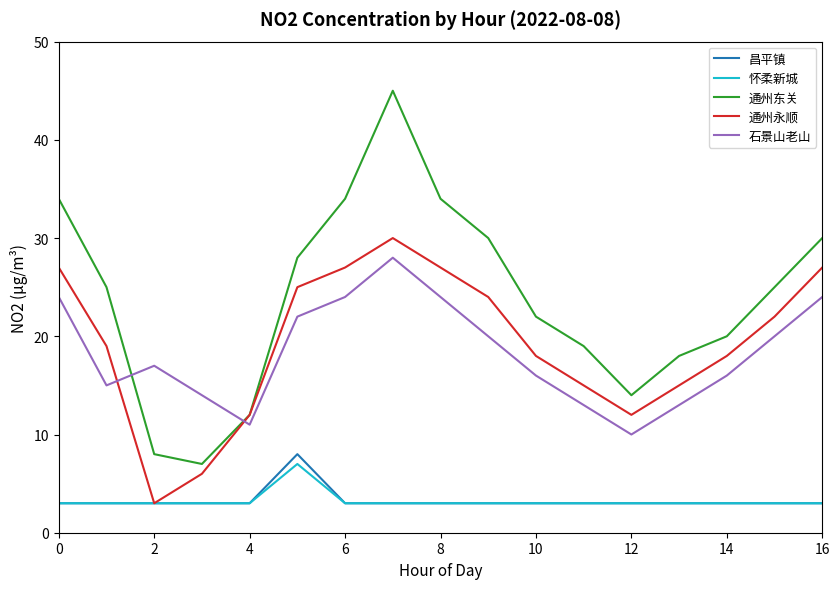

Does the chart have visible grid lines?

No